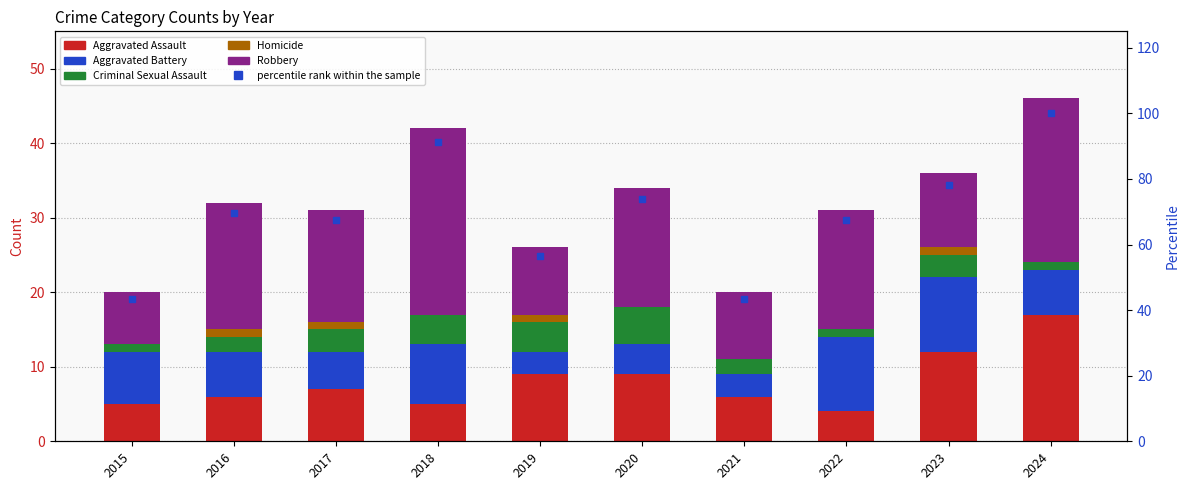

Reading right to left, transcribe all the data shown in this chart.

Aggravated Assault: 17.0	12.0	4.0	6.0	9.0	9.0	5.0	7.0	6.0	5.0
Aggravated Battery: 6.0	10.0	10.0	3.0	4.0	3.0	8.0	5.0	6.0	7.0
Criminal Sexual Assault: 1.0	3.0	1.0	2.0	5.0	4.0	4.0	3.0	2.0	1.0
Homicide: 0.0	1.0	0.0	0.0	0.0	1.0	0.0	1.0	1.0	0.0
Robbery: 22.0	10.0	16.0	9.0	16.0	9.0	25.0	15.0	17.0	7.0
percentile rank within the sample: 100.0	78.3	67.4	43.5	73.9	56.5	91.3	67.4	69.6	43.5